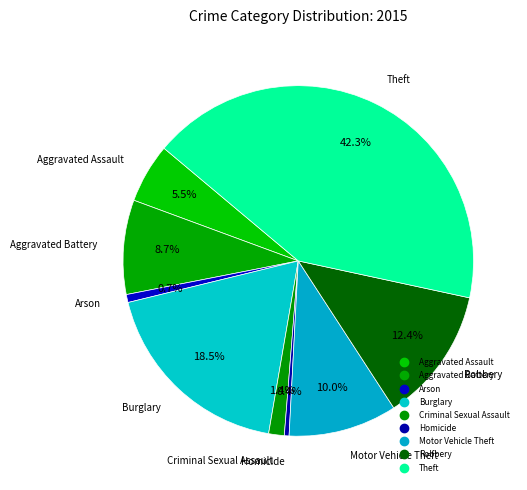

How many segments does this pie chart have?

9